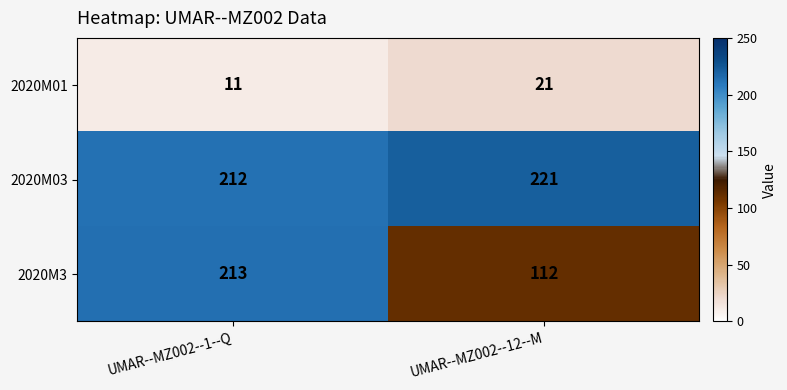

What is the total value across all series at UMAR--MZ002--12--M?

354